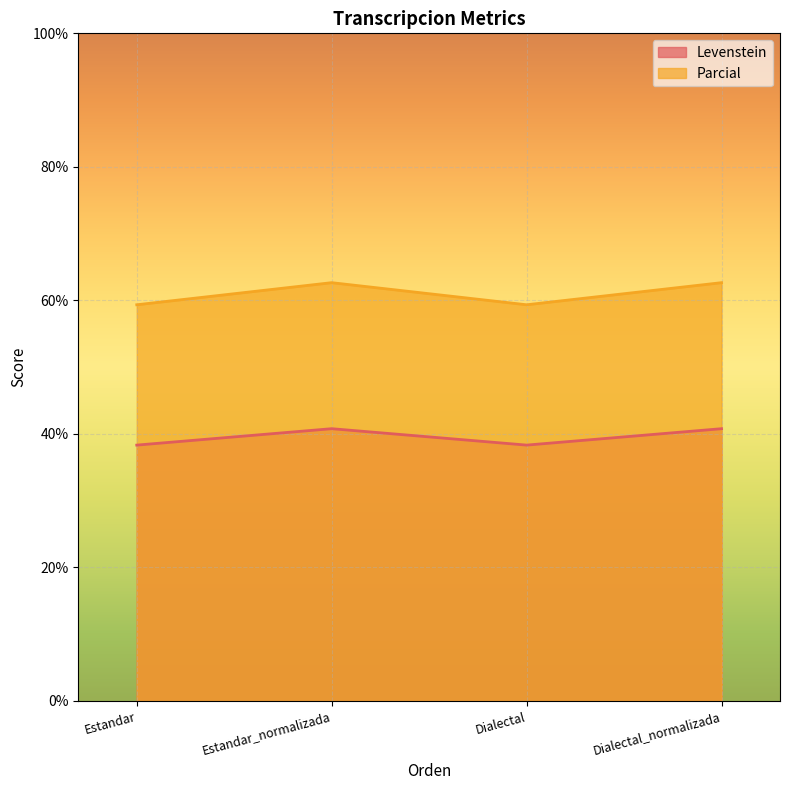

List the series in order of their peak value, highest first.

Parcial, Levenstein